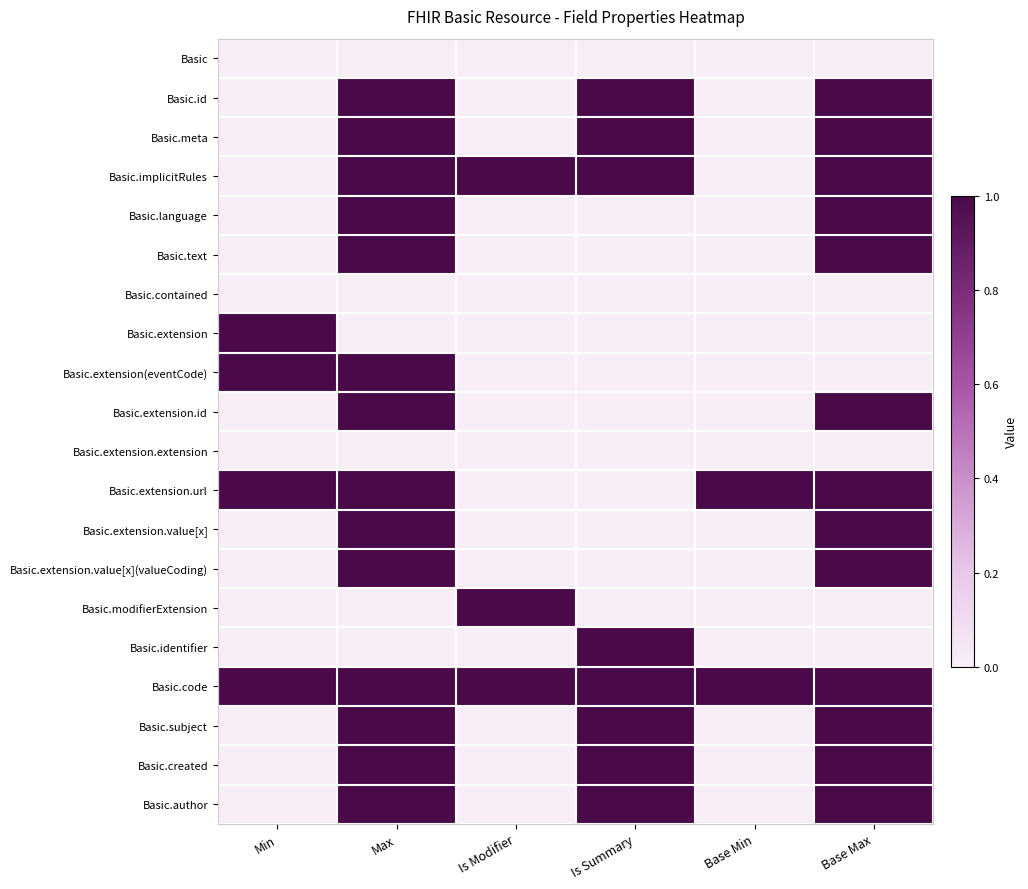

Reading left to right, transcribe all the data shown in this chart.

Basic: Min=0	Max=0	Is Modifier=0	Is Summary=0	Base Min=0	Base Max=0
Basic.id: Min=0	Max=1	Is Modifier=0	Is Summary=1	Base Min=0	Base Max=1
Basic.meta: Min=0	Max=1	Is Modifier=0	Is Summary=1	Base Min=0	Base Max=1
Basic.implicitRules: Min=0	Max=1	Is Modifier=1	Is Summary=1	Base Min=0	Base Max=1
Basic.language: Min=0	Max=1	Is Modifier=0	Is Summary=0	Base Min=0	Base Max=1
Basic.text: Min=0	Max=1	Is Modifier=0	Is Summary=0	Base Min=0	Base Max=1
Basic.contained: Min=0	Max=0	Is Modifier=0	Is Summary=0	Base Min=0	Base Max=0
Basic.extension: Min=1	Max=0	Is Modifier=0	Is Summary=0	Base Min=0	Base Max=0
Basic.extension(eventCode): Min=1	Max=1	Is Modifier=0	Is Summary=0	Base Min=0	Base Max=0
Basic.extension.id: Min=0	Max=1	Is Modifier=0	Is Summary=0	Base Min=0	Base Max=1
Basic.extension.extension: Min=0	Max=0	Is Modifier=0	Is Summary=0	Base Min=0	Base Max=0
Basic.extension.url: Min=1	Max=1	Is Modifier=0	Is Summary=0	Base Min=1	Base Max=1
Basic.extension.value[x]: Min=0	Max=1	Is Modifier=0	Is Summary=0	Base Min=0	Base Max=1
Basic.extension.value[x](valueCoding): Min=0	Max=1	Is Modifier=0	Is Summary=0	Base Min=0	Base Max=1
Basic.modifierExtension: Min=0	Max=0	Is Modifier=1	Is Summary=0	Base Min=0	Base Max=0
Basic.identifier: Min=0	Max=0	Is Modifier=0	Is Summary=1	Base Min=0	Base Max=0
Basic.code: Min=1	Max=1	Is Modifier=1	Is Summary=1	Base Min=1	Base Max=1
Basic.subject: Min=0	Max=1	Is Modifier=0	Is Summary=1	Base Min=0	Base Max=1
Basic.created: Min=0	Max=1	Is Modifier=0	Is Summary=1	Base Min=0	Base Max=1
Basic.author: Min=0	Max=1	Is Modifier=0	Is Summary=1	Base Min=0	Base Max=1